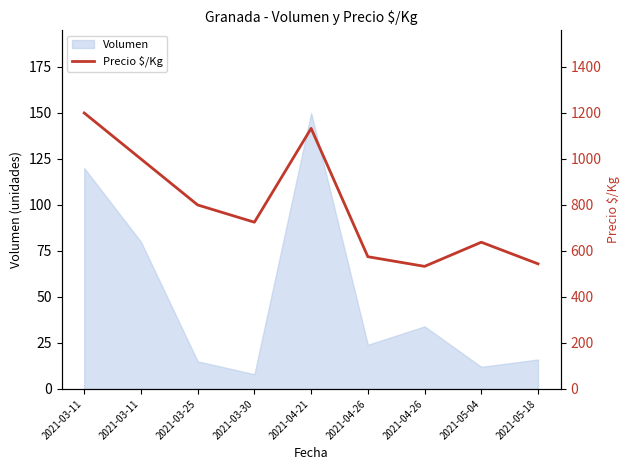

The value at 2021-03-30 is 725. True or false?

True